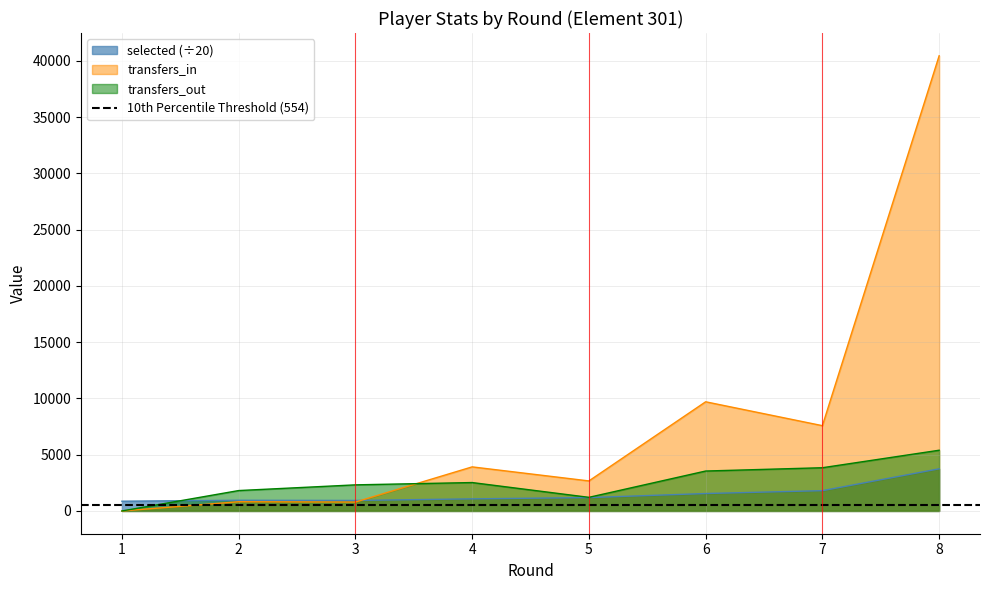

How many lines are shown in the chart?

3